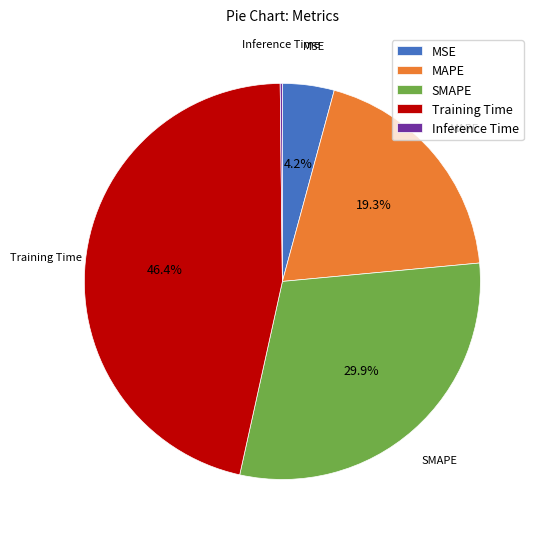

To the nearest percent, what percentage of the pie is Training Time?

46%